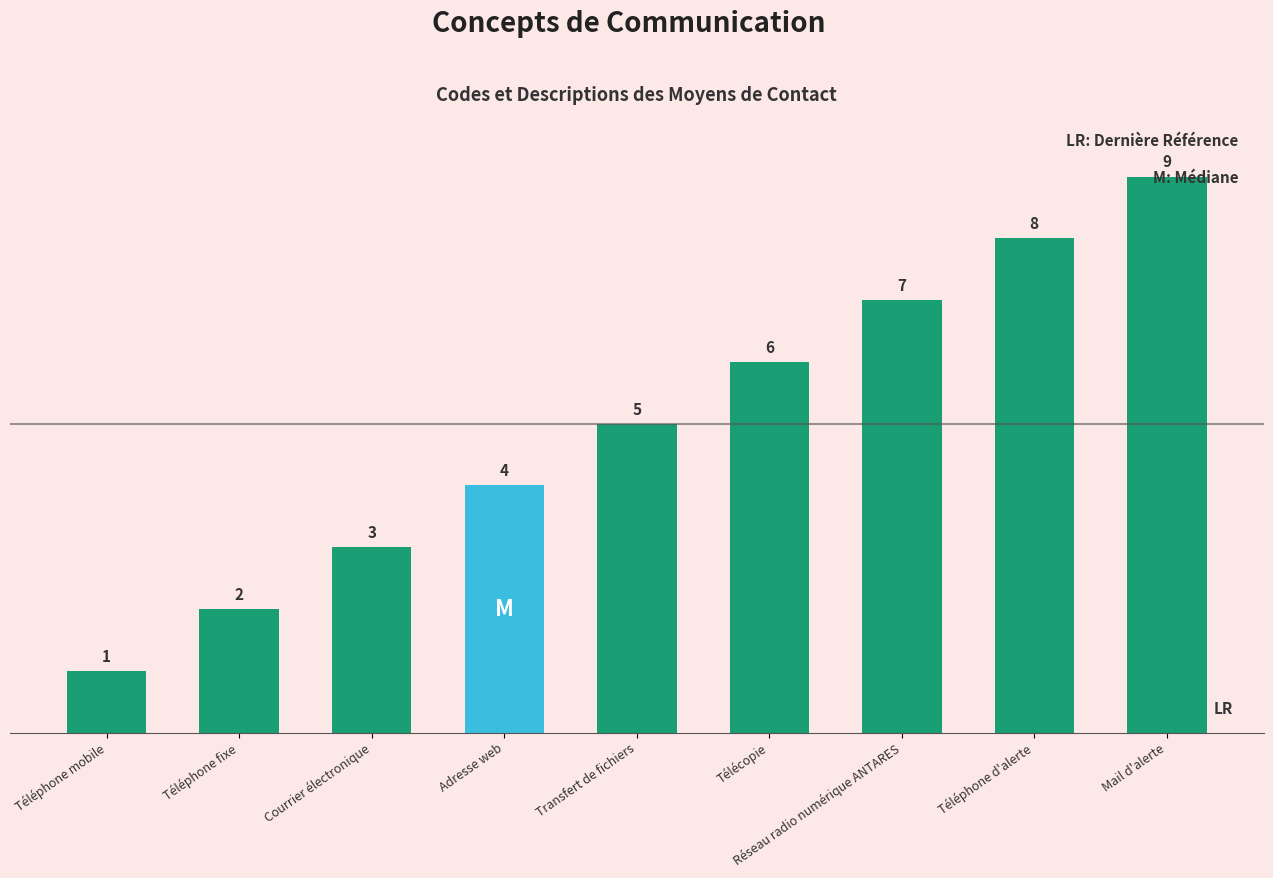

List the labels in order of value, largest first.

Mail d'alerte, Téléphone d'alerte, Réseau radio numérique ANTARES, Télécopie, Transfert de fichiers, Adresse web, Courrier électronique, Téléphone fixe, Téléphone mobile